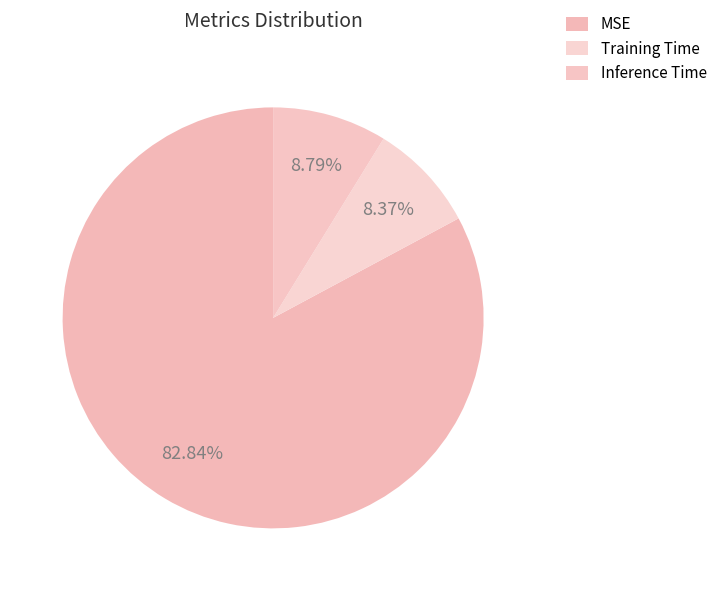

Is MSE the majority of the pie?

Yes